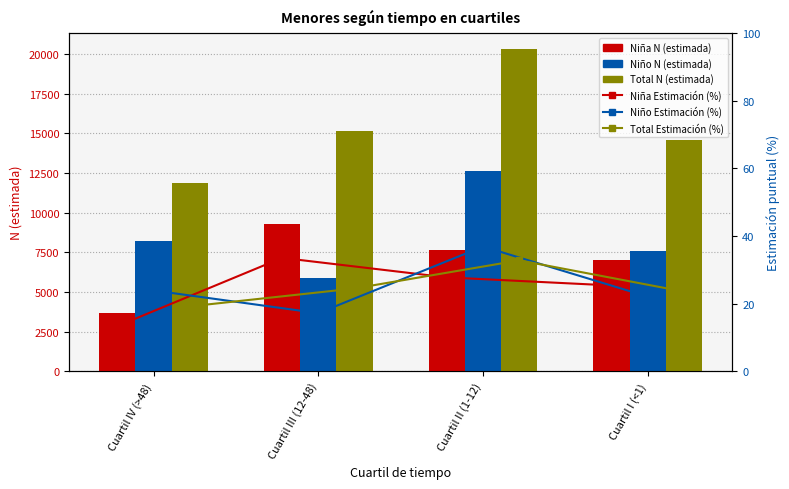

List the labels in order of Niña Estimación (%) value, largest first.

Cuartil III (12-48), Cuartil II (1-12), Cuartil I (<1), Cuartil IV (>48)